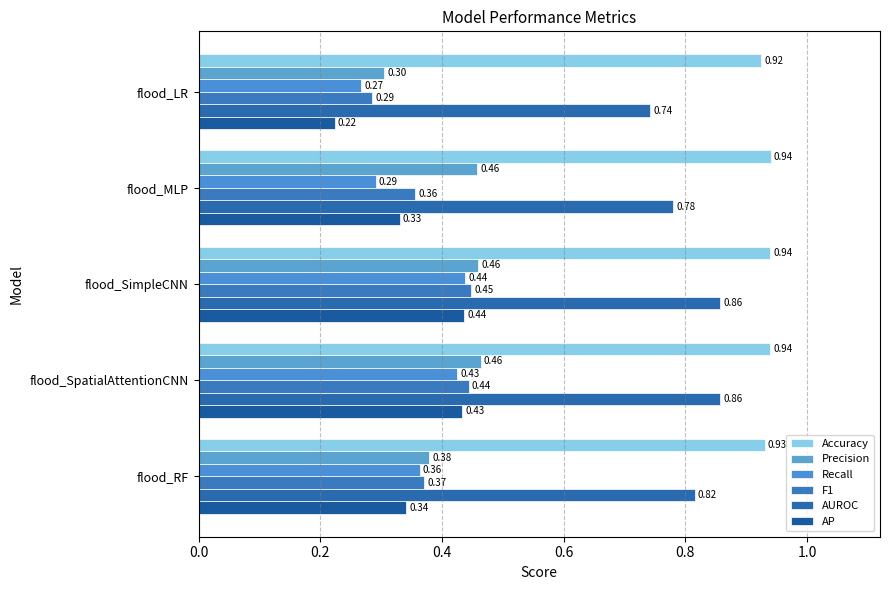

Count the number of categories in the chart.

5